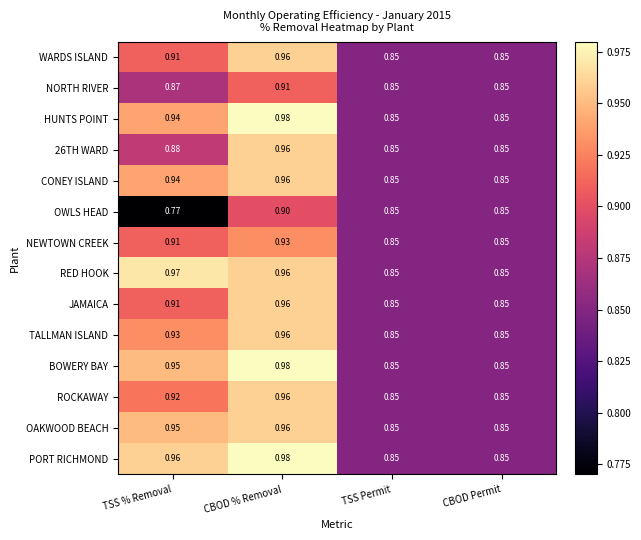

At which category is the sum across all series the highest?

CBOD % Removal